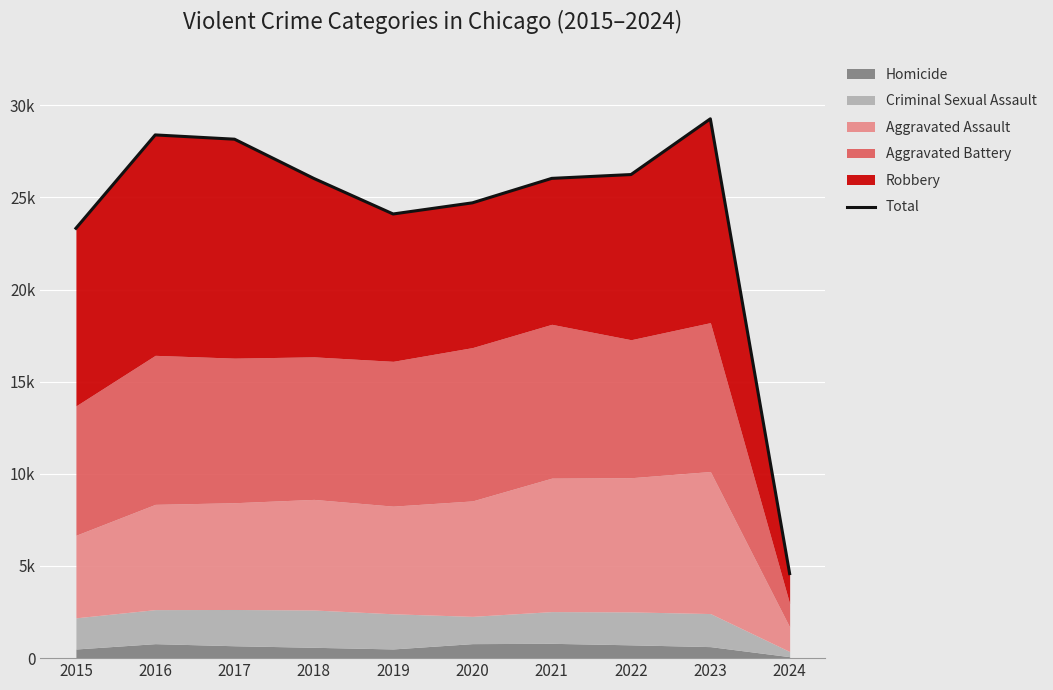

What is the minimum value shown in the chart?

4586